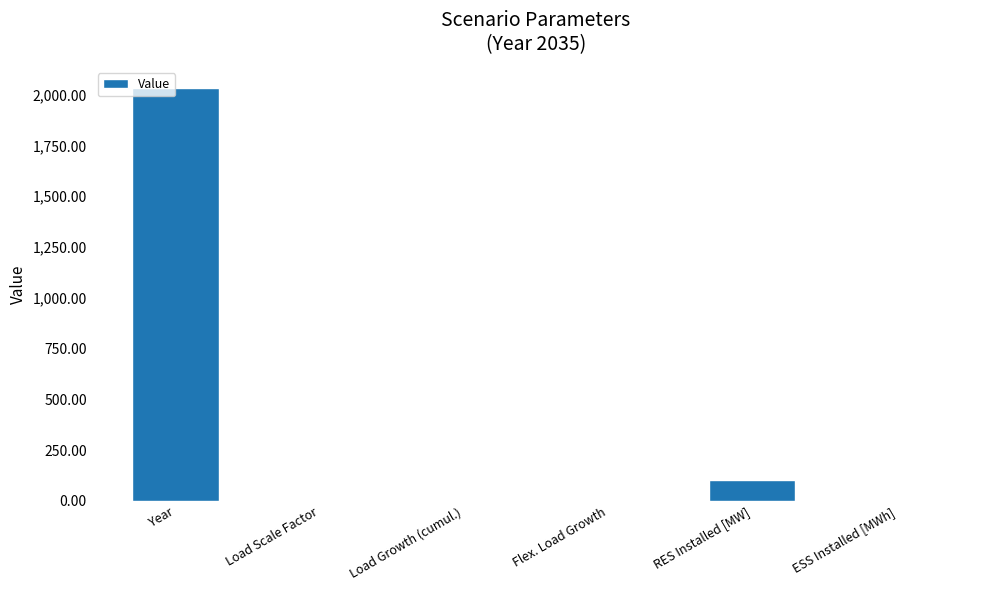

What is the average value?

357.3